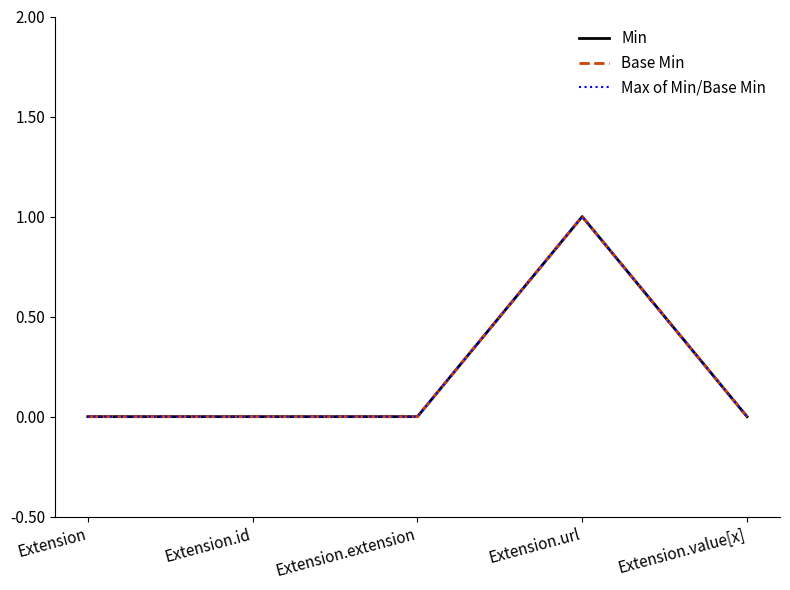

List the series in order of their peak value, highest first.

Min, Base Min, Max of Min/Base Min